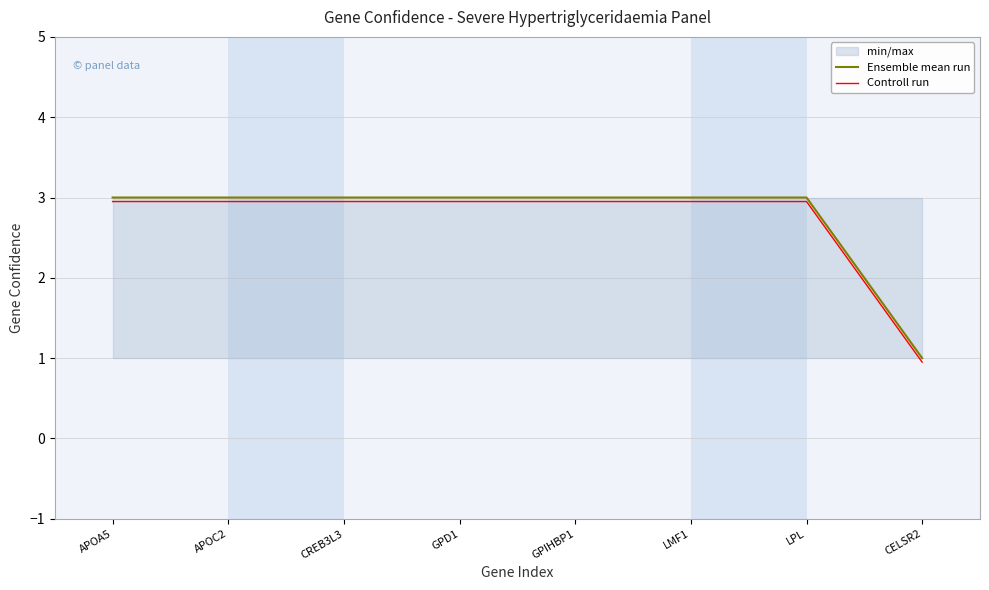

The value of Ensemble mean run at APOC2 is 5.3. True or false?

False